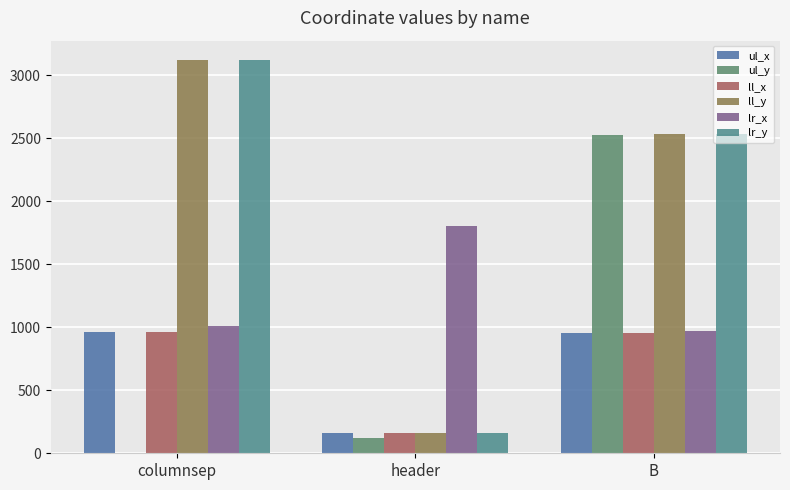

What are all the series names shown in the legend?

ul_x, ul_y, ll_x, ll_y, lr_x, lr_y